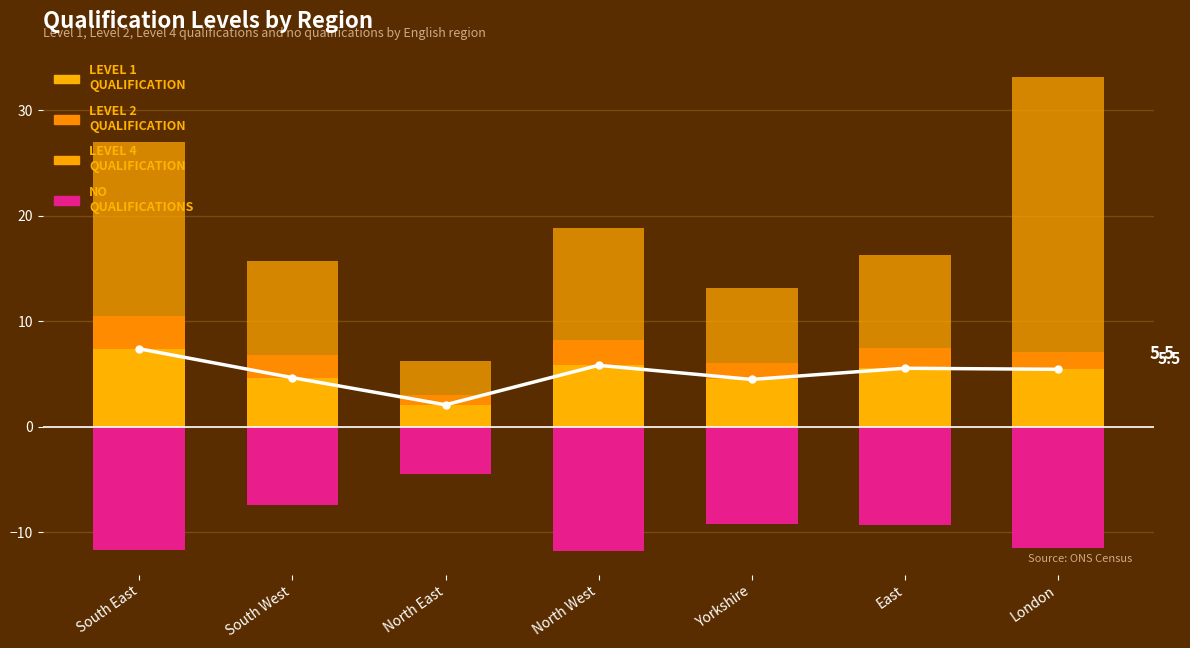

Is it true that Level 1 Qualification equals 10.9 at South East?

False